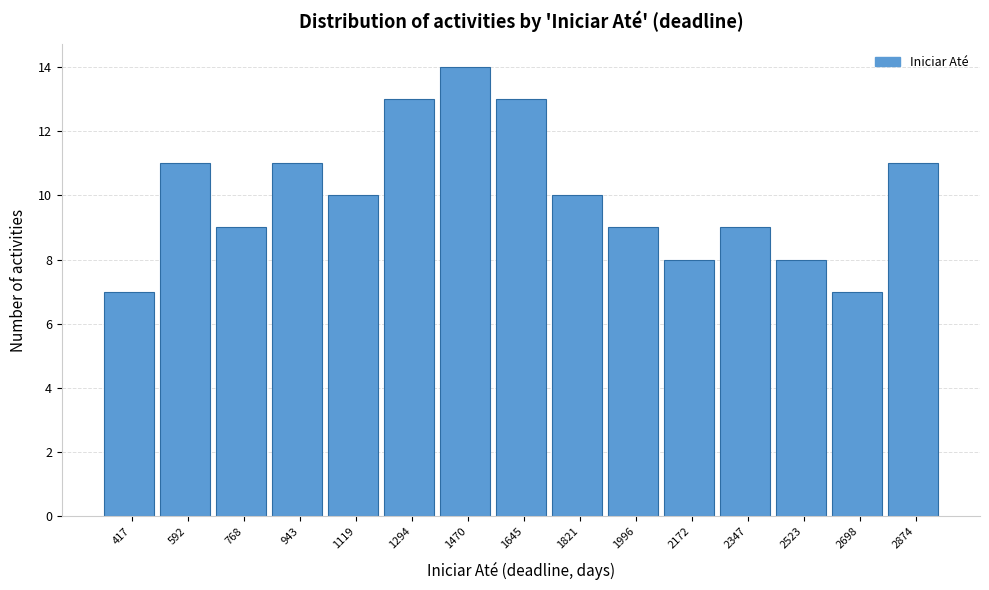

Reading left to right, list all the values displayed in this chart.

7	11	9	11	10	13	14	13	10	9	8	9	8	7	11